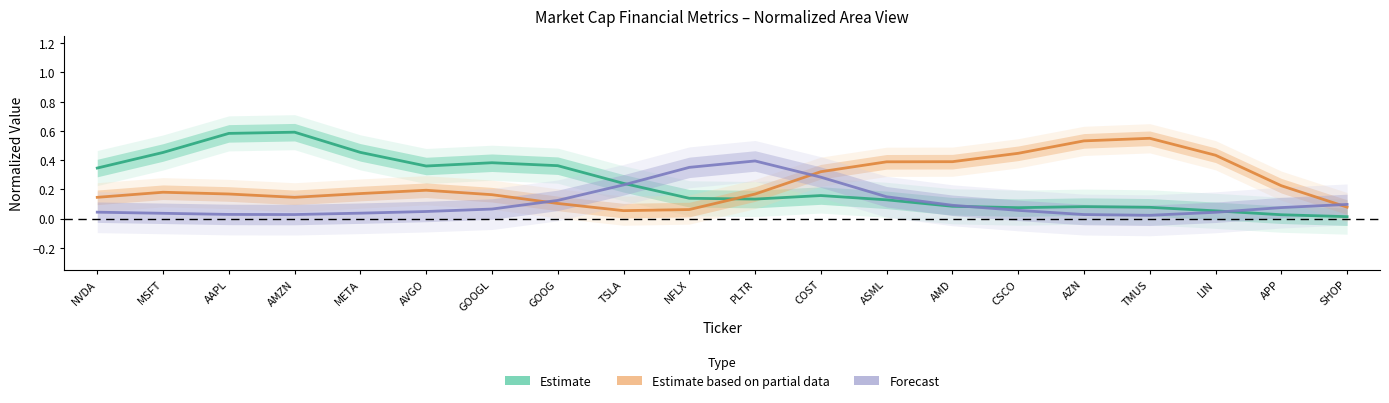

How many series are shown in this chart?

3